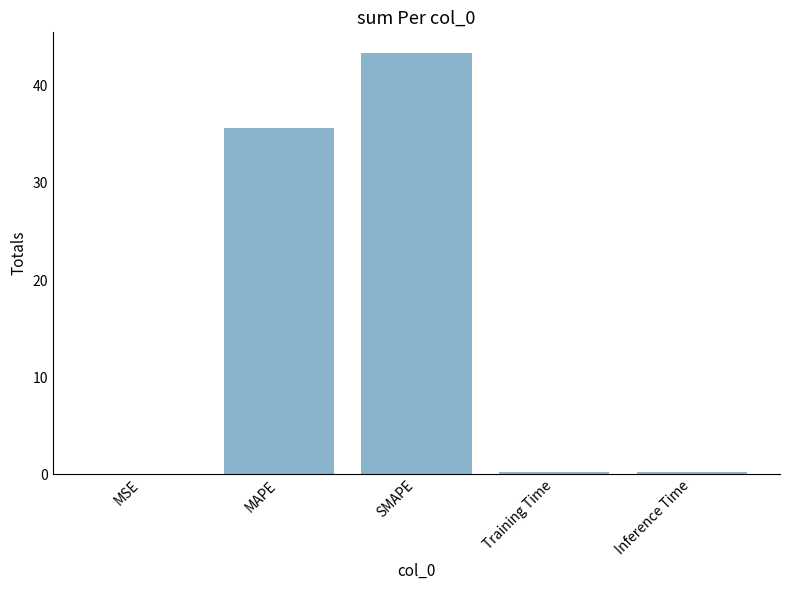

What is the change in value from MSE to SMAPE?

+43.4